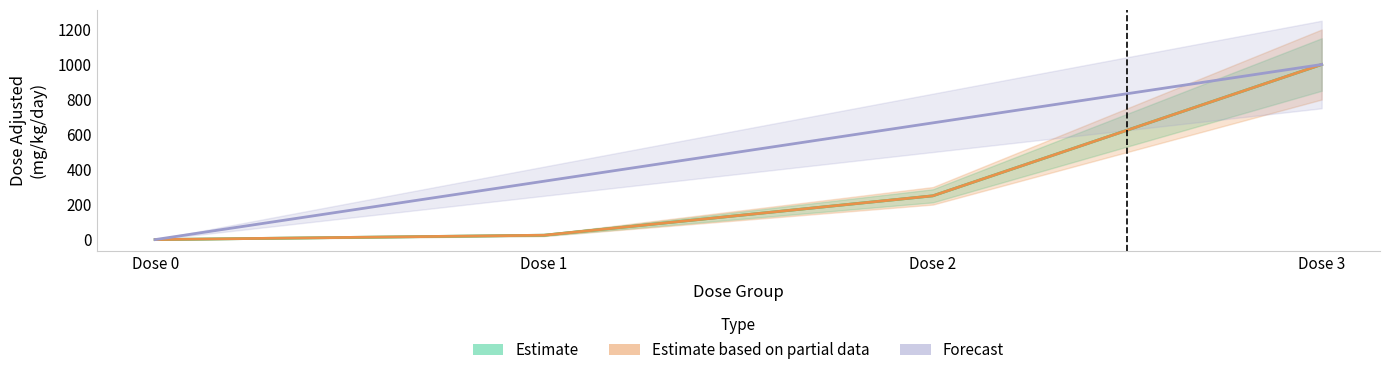

True or false: dose_id and dose_adjusted intersect in this chart.

False